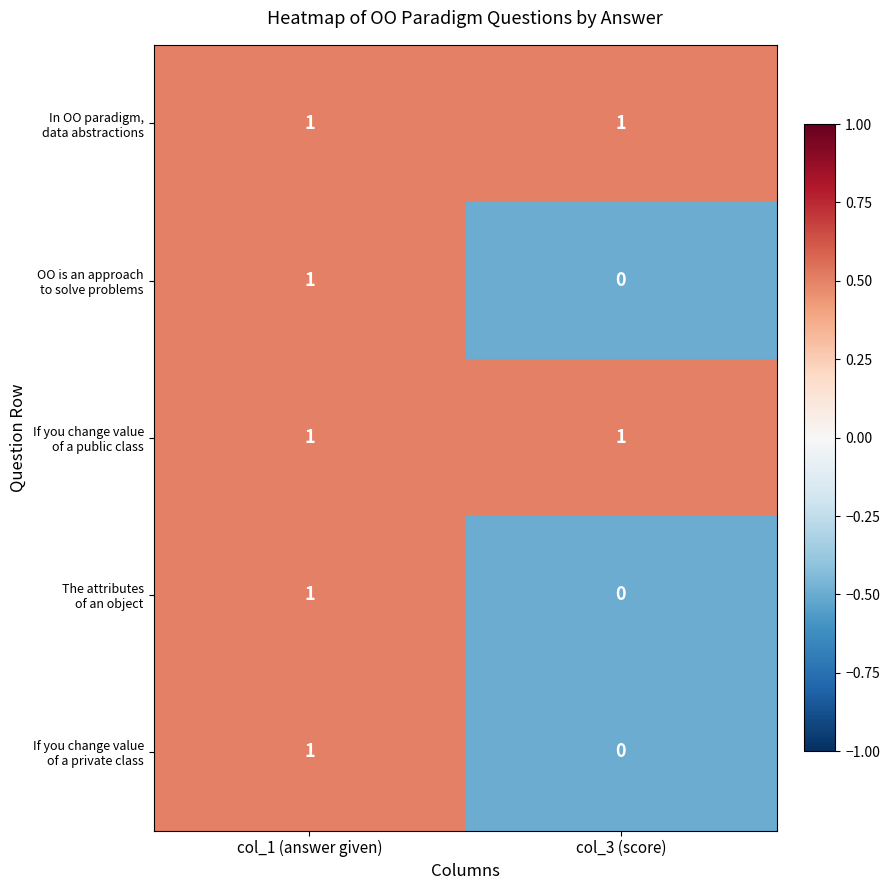

Which category has the lowest value across all series?

col_3 (score)